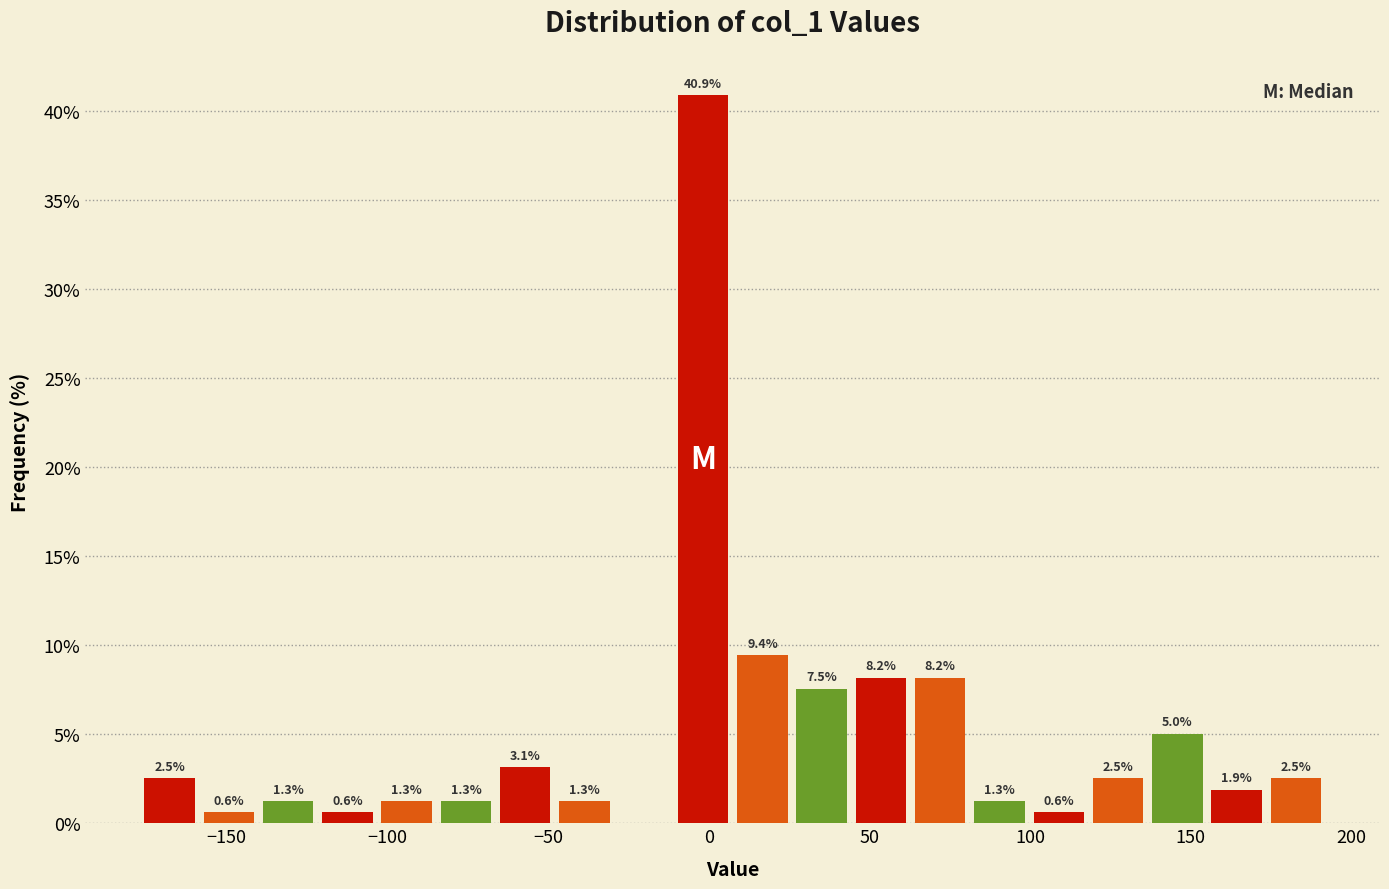

Around what value on the x-axis is the tallest bar? Give the approximate position of its centre, as read against the axis.

0